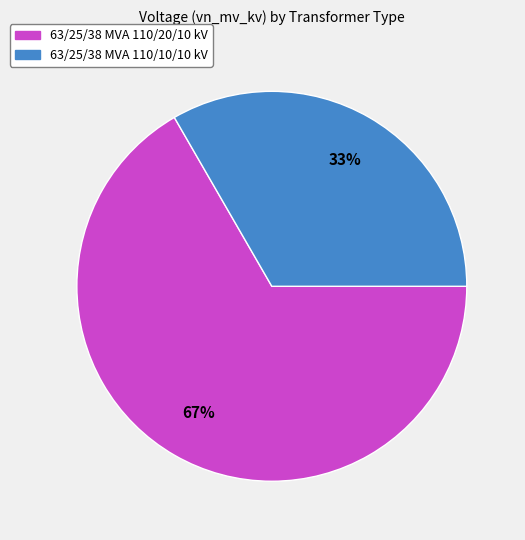

Which category has the biggest portion of the pie?

63/25/38 MVA 110/20/10 kV